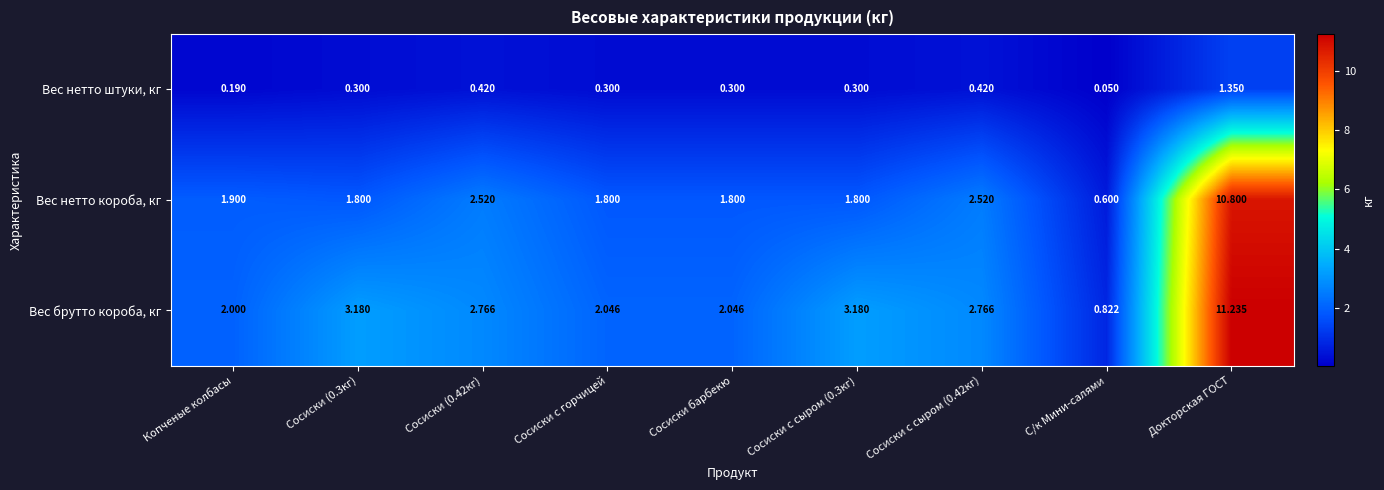

At which label does Вес нетто короба, кг reach its minimum?

С/к Мини-салями